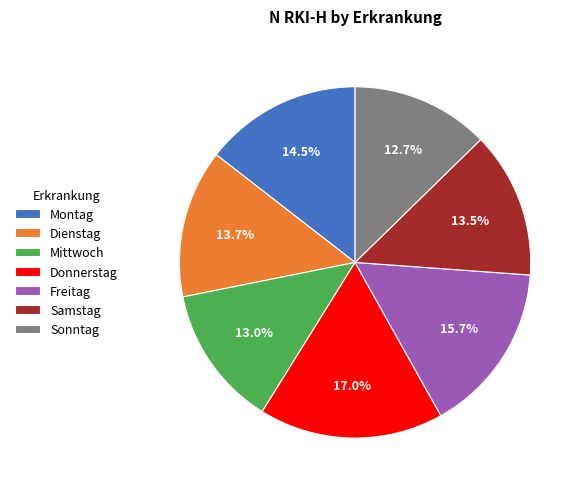

Do Donnerstag and Mittwoch together represent more than half of the pie?

No